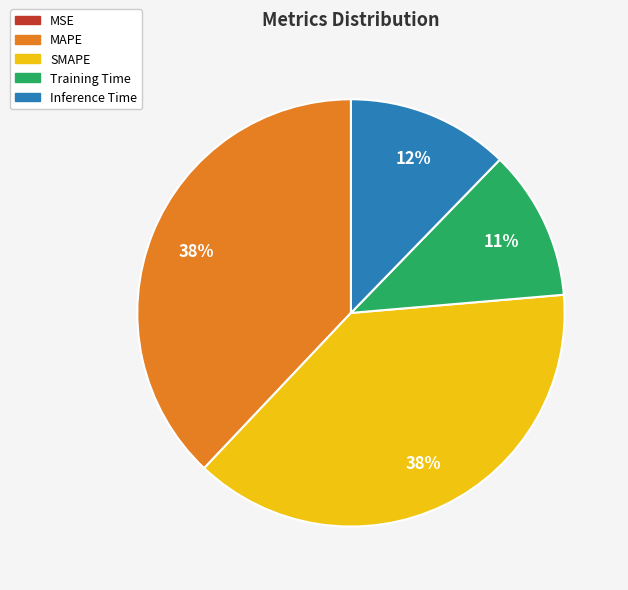

Does MAPE represent more than half of the total?

No